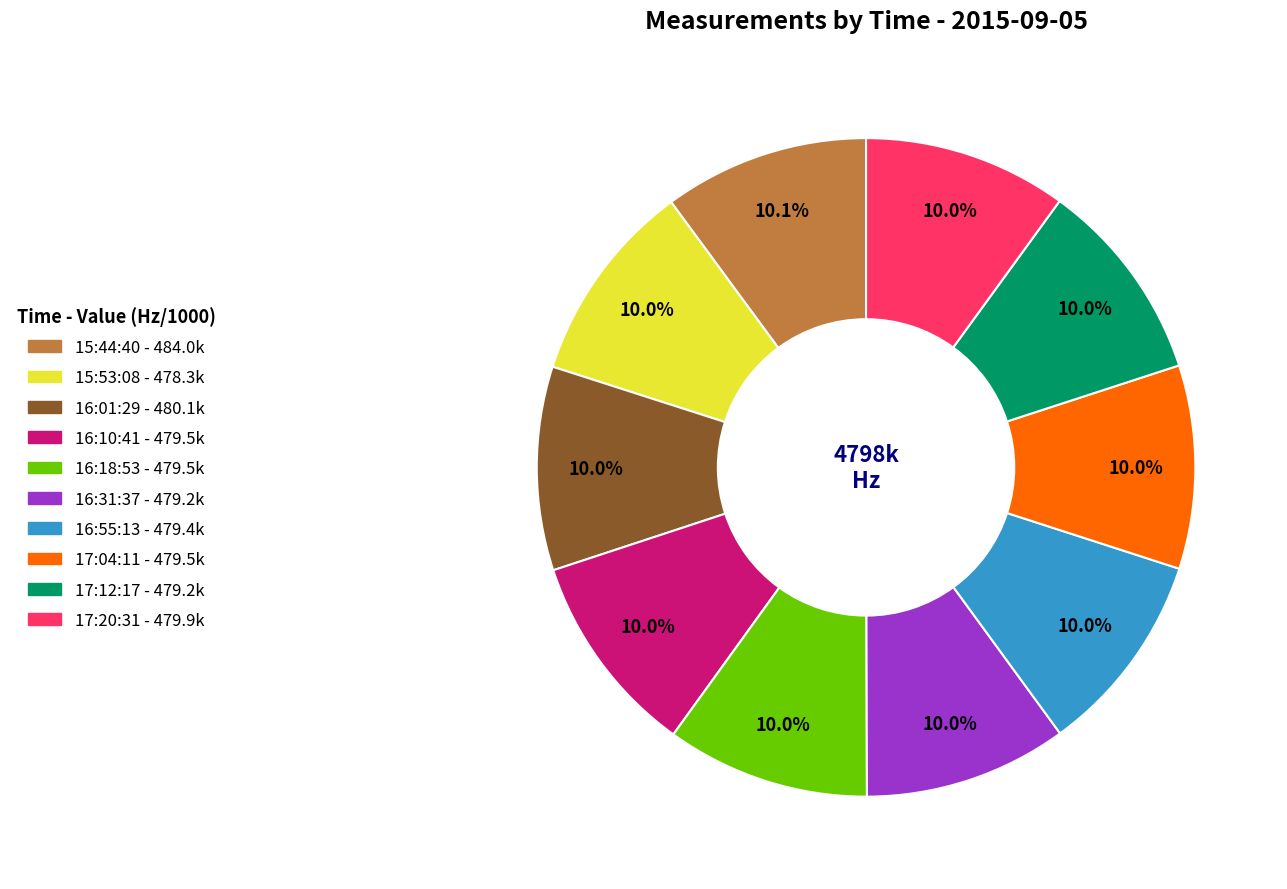

Is there a majority slice in this chart?

No